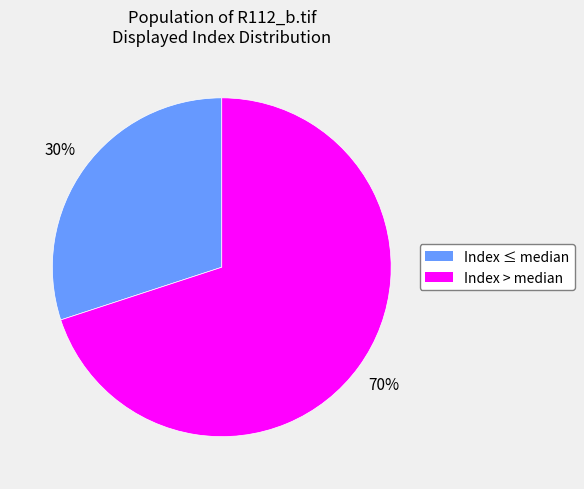

To the nearest percent, what is the difference between the Index > median and Index ≤ median slice percentages?

40%